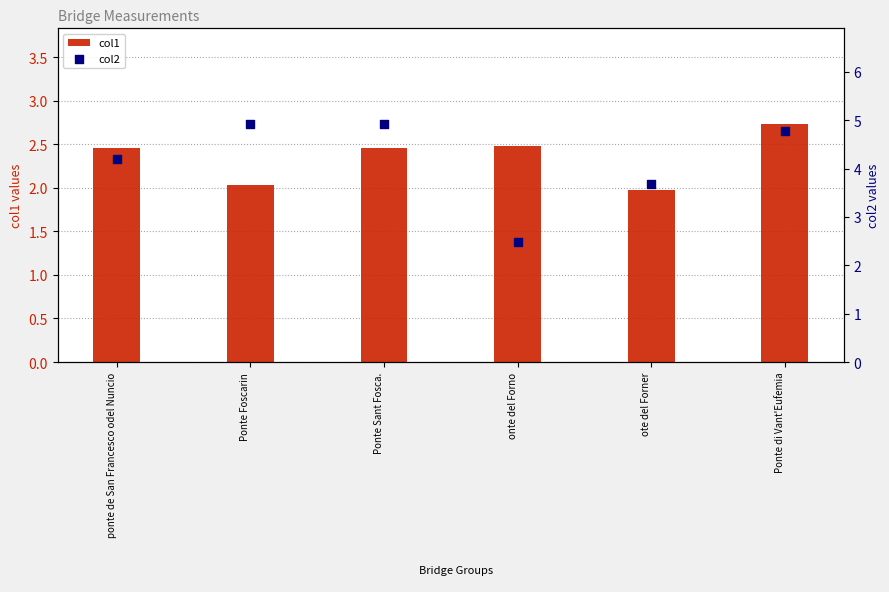

What are all the series names shown in the legend?

col1, col2